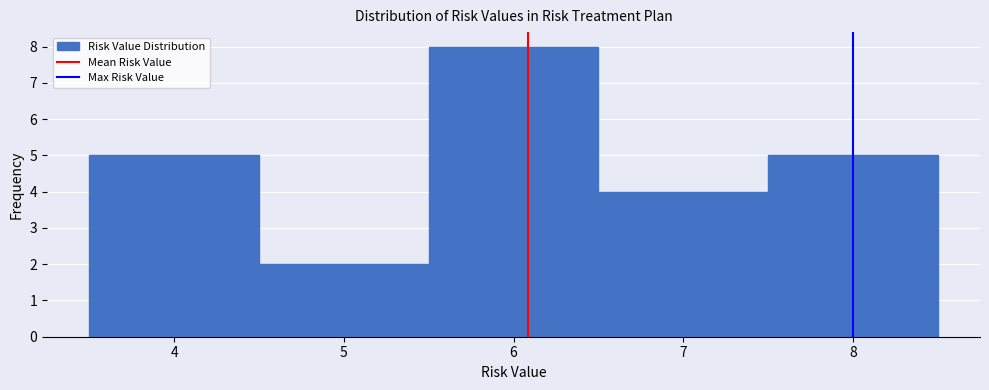

Reading left to right, list every bar in this chart as the range it spans on the x-axis followed by its height. The values are not printed on the chart, so give them approximately, as read against the axis.

3.5 to 4.5: 5
4.5 to 5.5: 2
5.5 to 6.5: 8
6.5 to 7.5: 4
7.5 to 8.5: 5